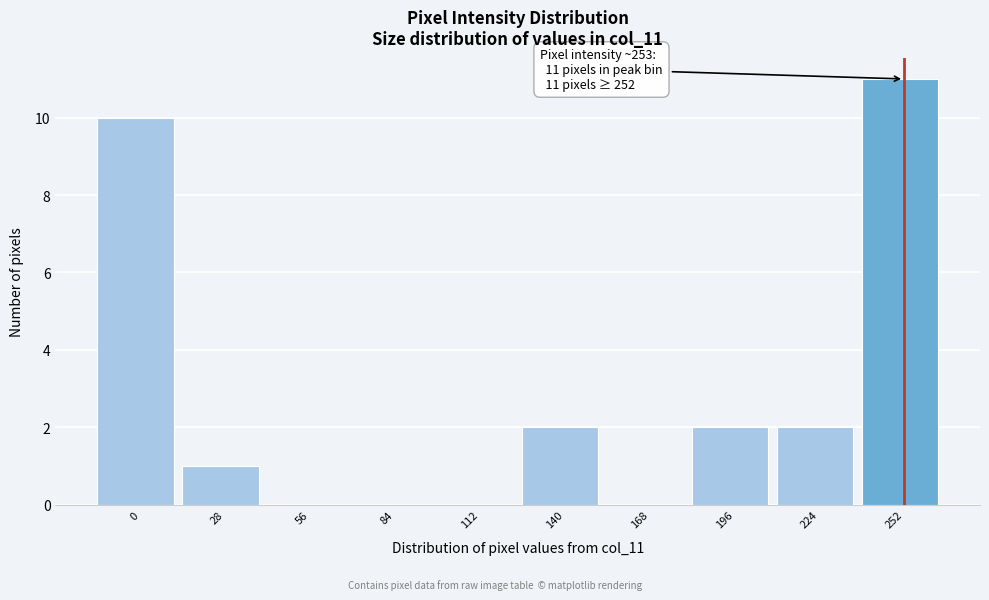

Reading left to right, extract all data points from this chart.

0=10	28=1	56=0	84=0	112=0	140=2	168=0	196=2	224=2	252=11